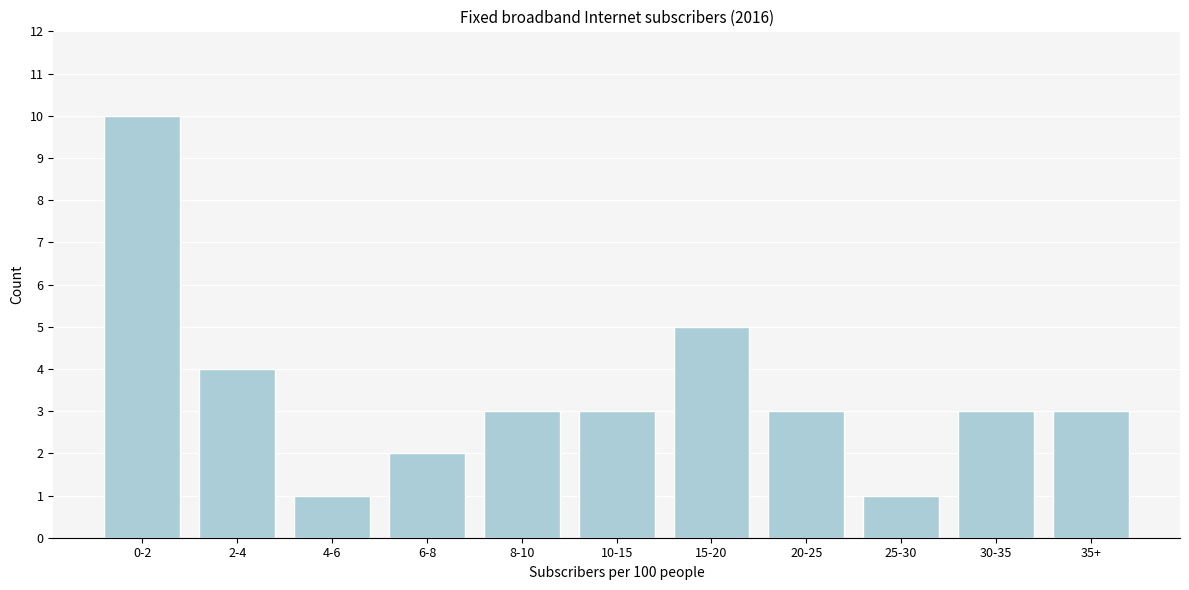

Reading left to right, transcribe all the data shown in this chart.

10	4	1	2	3	3	5	3	1	3	3